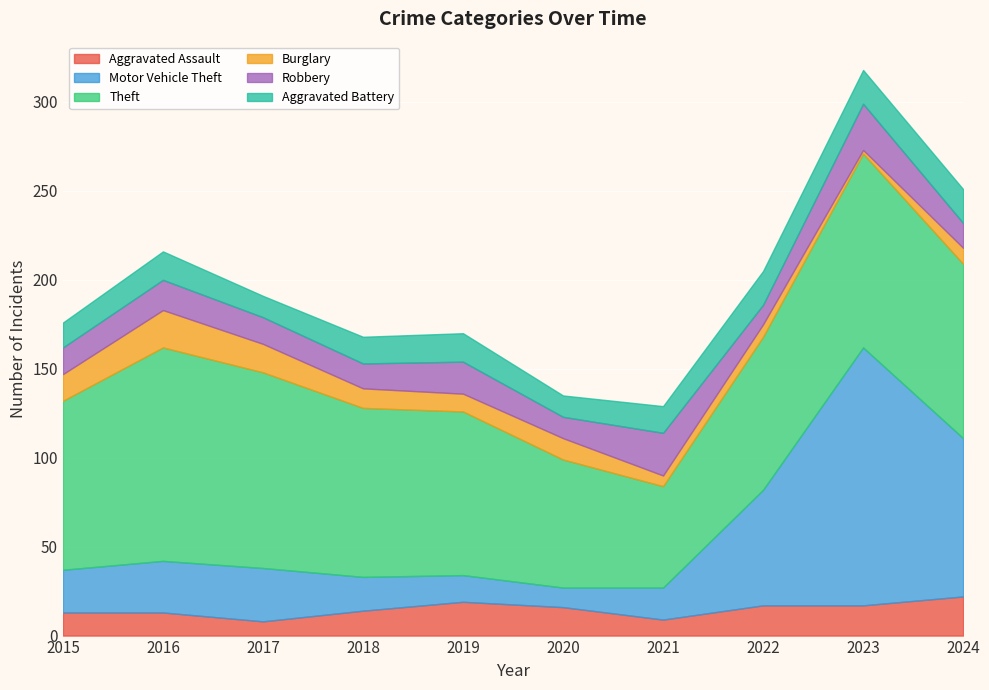

True or false: Motor Vehicle Theft and Aggravated Battery cross at least once.

True